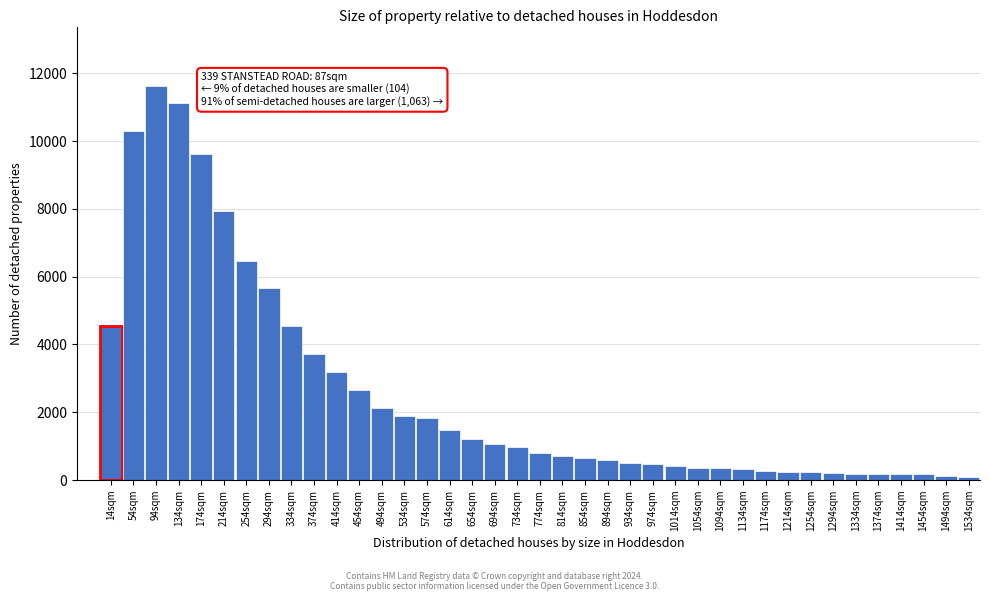

Which label corresponds to the largest value in the chart?

94sqm